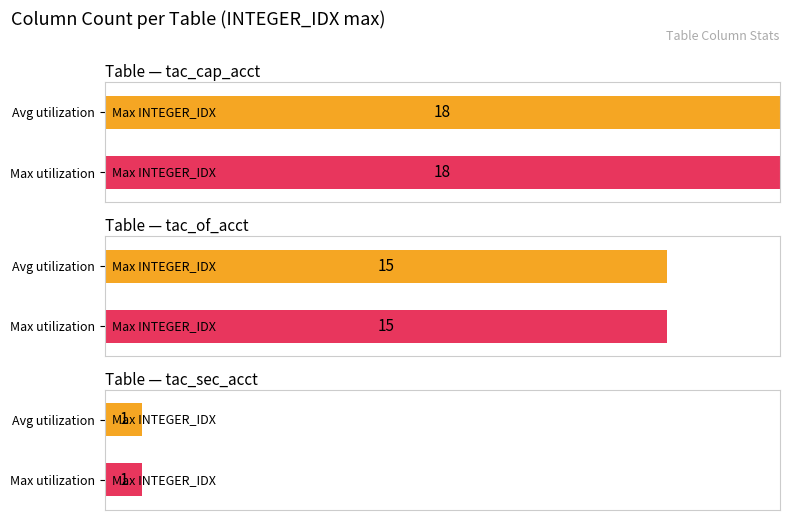

What is the value of the 1st bar from the left?

18